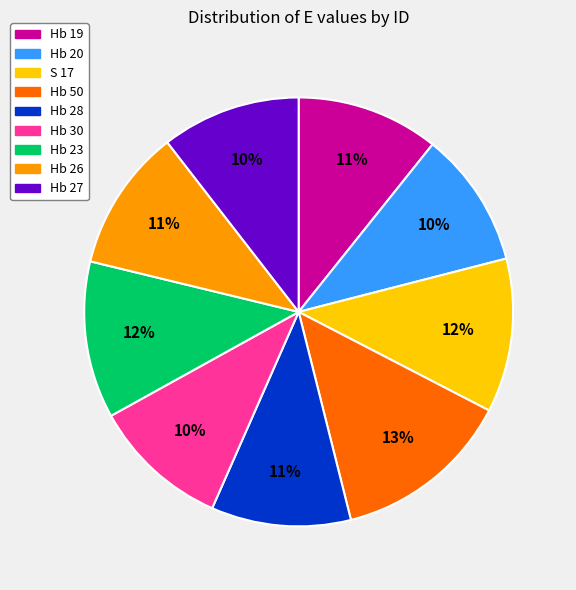

To the nearest percent, what portion does S 17 represent?

12%